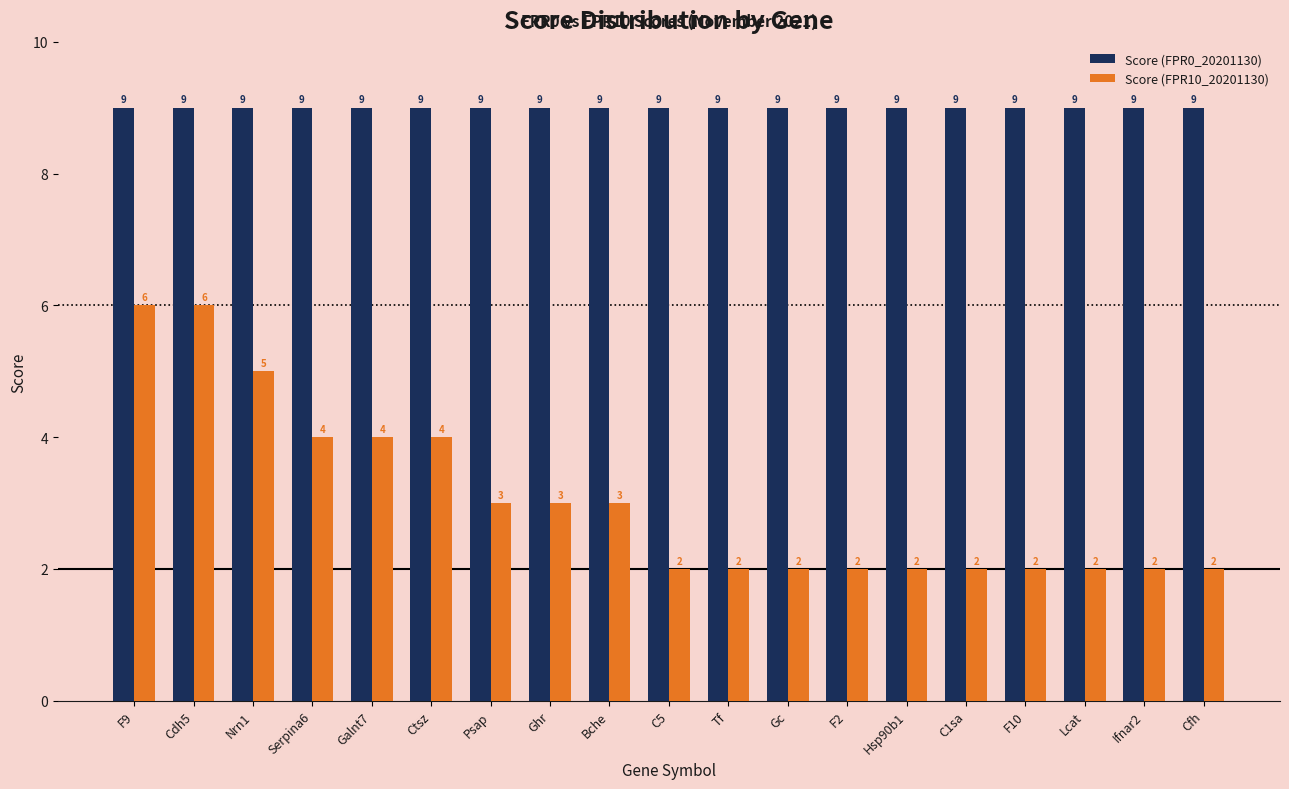

What is the value of the Score (FPR10_20201130) bar at the 11th from the left?

2